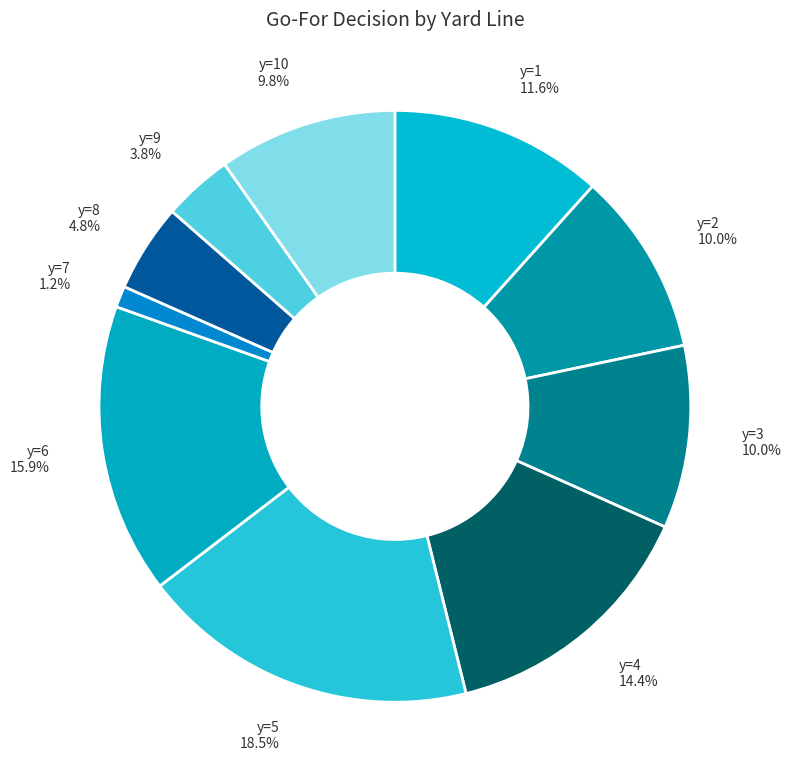

Approximately how many times larger is the value at y=8 4.8% compared to y=1 11.6%?

0.4